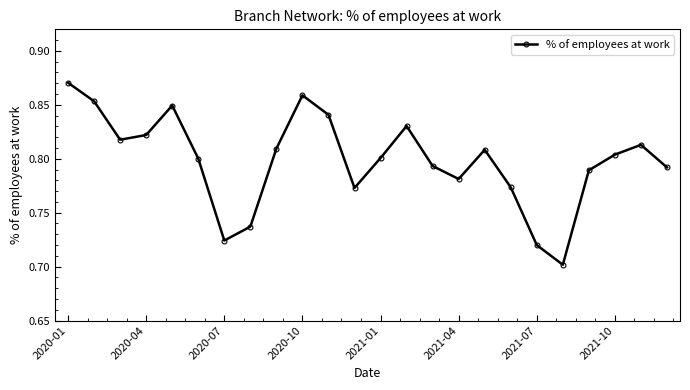

Count the values in the range 0 to 1.

24